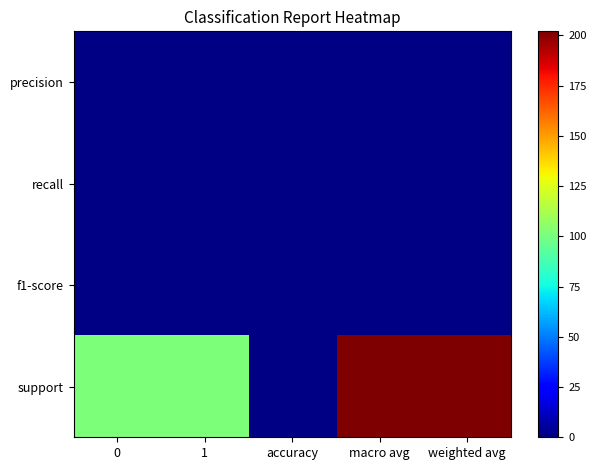

Between 1 and weighted avg, which series saw the biggest shift?

support